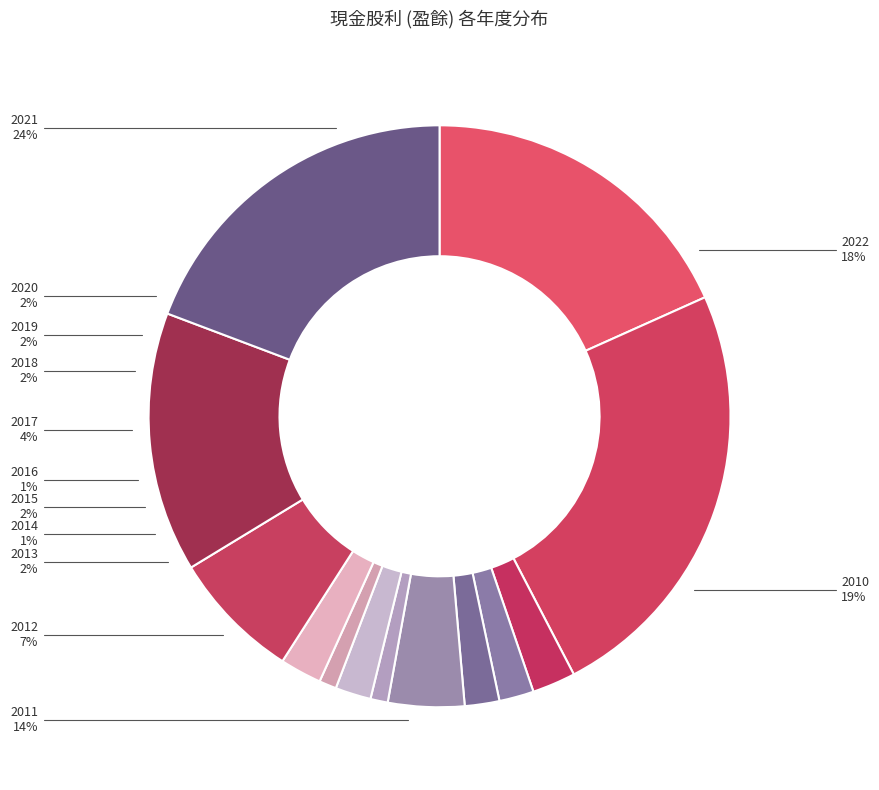

What is the change in value from 2021 to 2015?

-4.6